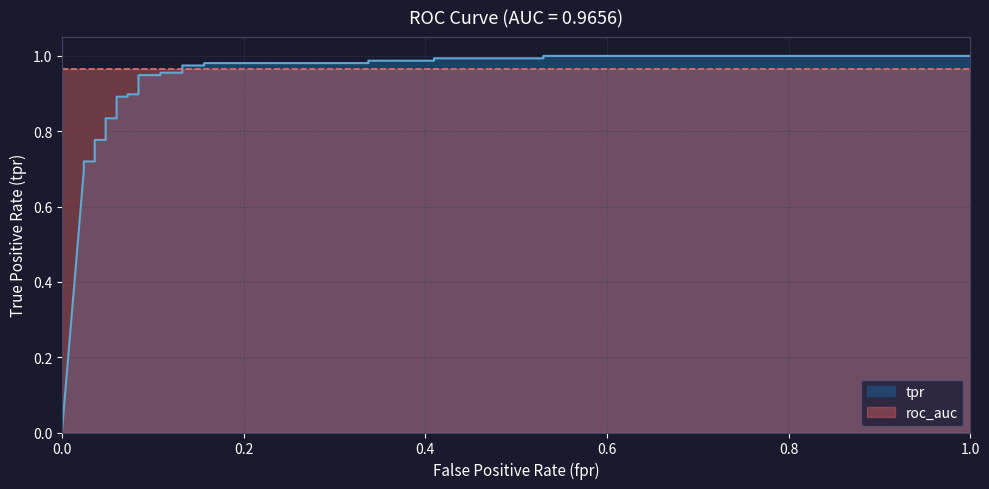

Reading right to left, transcribe all the data shown in this chart.

1.0	1.0	1.0	1.0	1.0	1.0	1.0	1.0	1.0	1.0	1.0	1.0	0.9	0.9	0.9	0.9	0.9	0.9	0.8	0.8	0.8	0.8	0.8	0.8	0.7	0.7	0.7	0.7	0.7	0.0